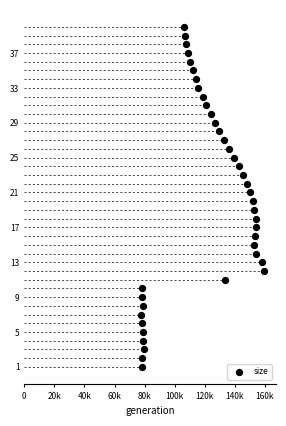

What is the range of Y values (max minus min)?

39